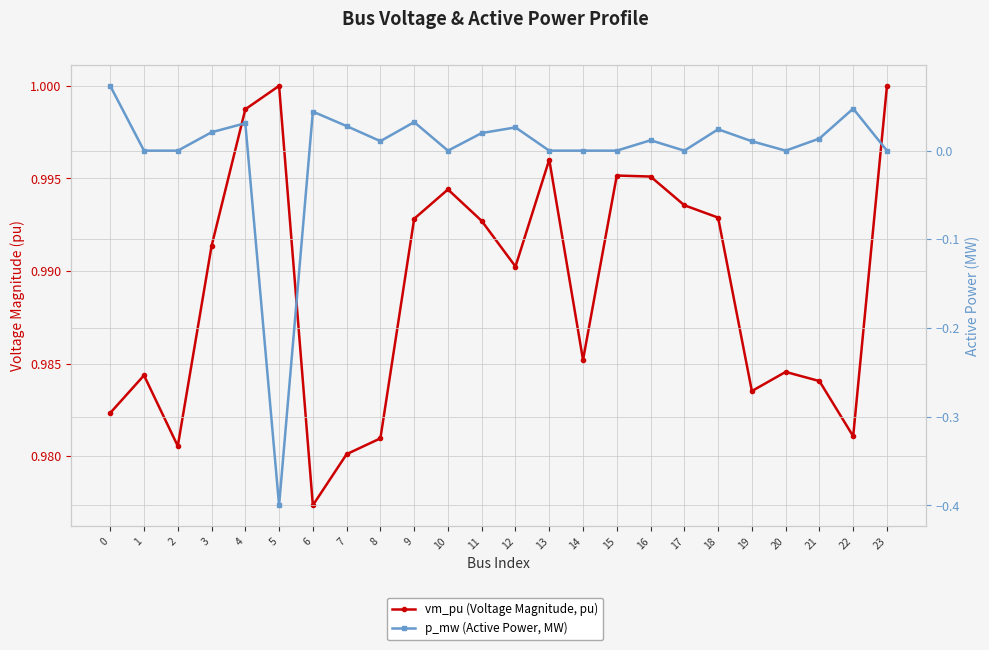

List the labels in order of vm_pu (Voltage Magnitude, pu) value, smallest first.

6, 7, 2, 8, 22, 0, 19, 21, 1, 20, 14, 12, 3, 11, 9, 18, 17, 10, 16, 15, 13, 4, 23, 5